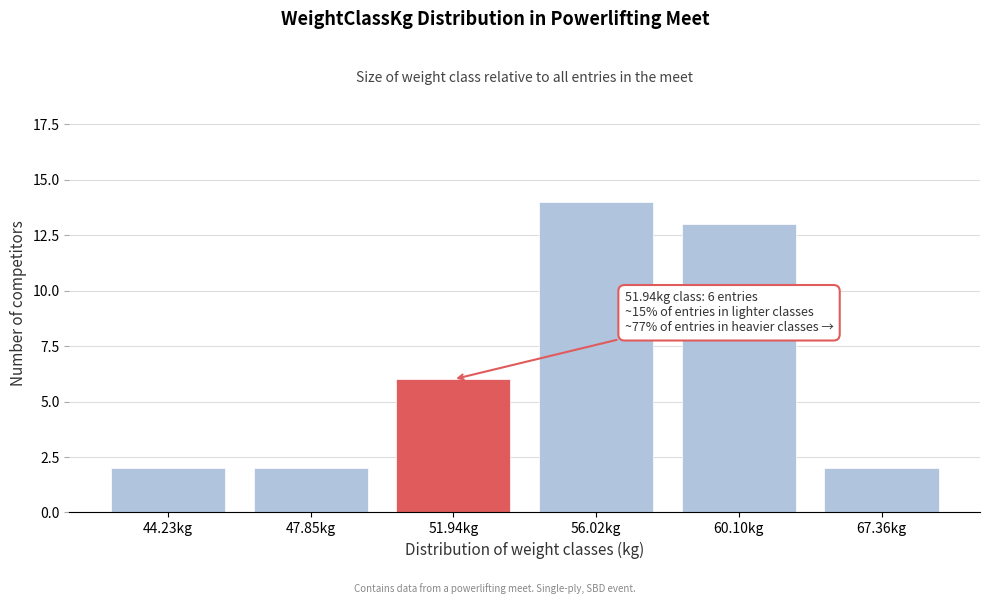

Reading right to left, extract all data points from this chart.

67.36kg=2	60.10kg=13	56.02kg=14	51.94kg=6	47.85kg=2	44.23kg=2